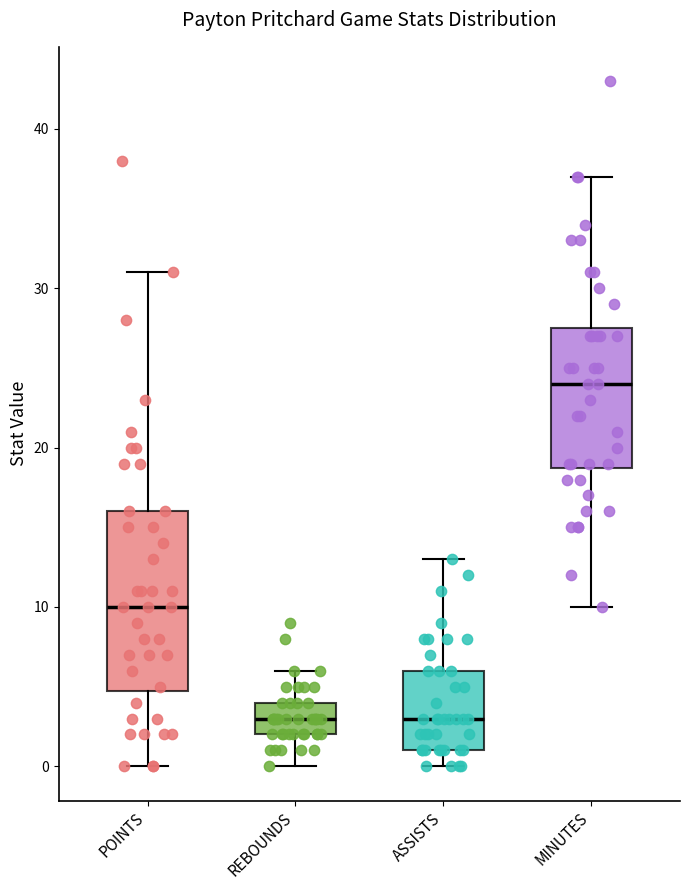

Comparing the boxes themselves (not the whiskers), which one is the tallest?

POINTS